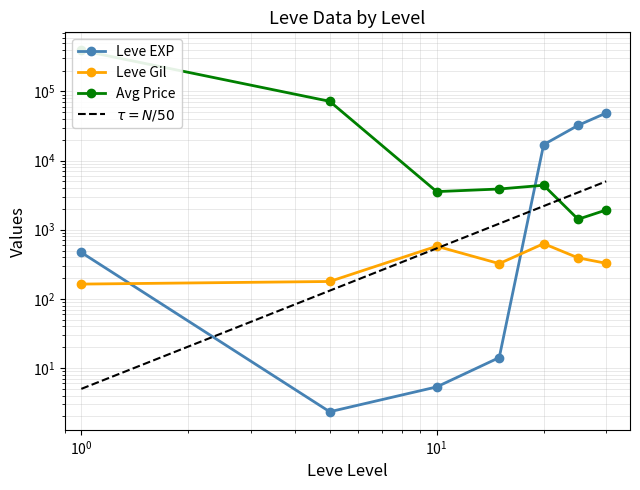

What is the approximate value of Leve EXP at 20?

16961.7